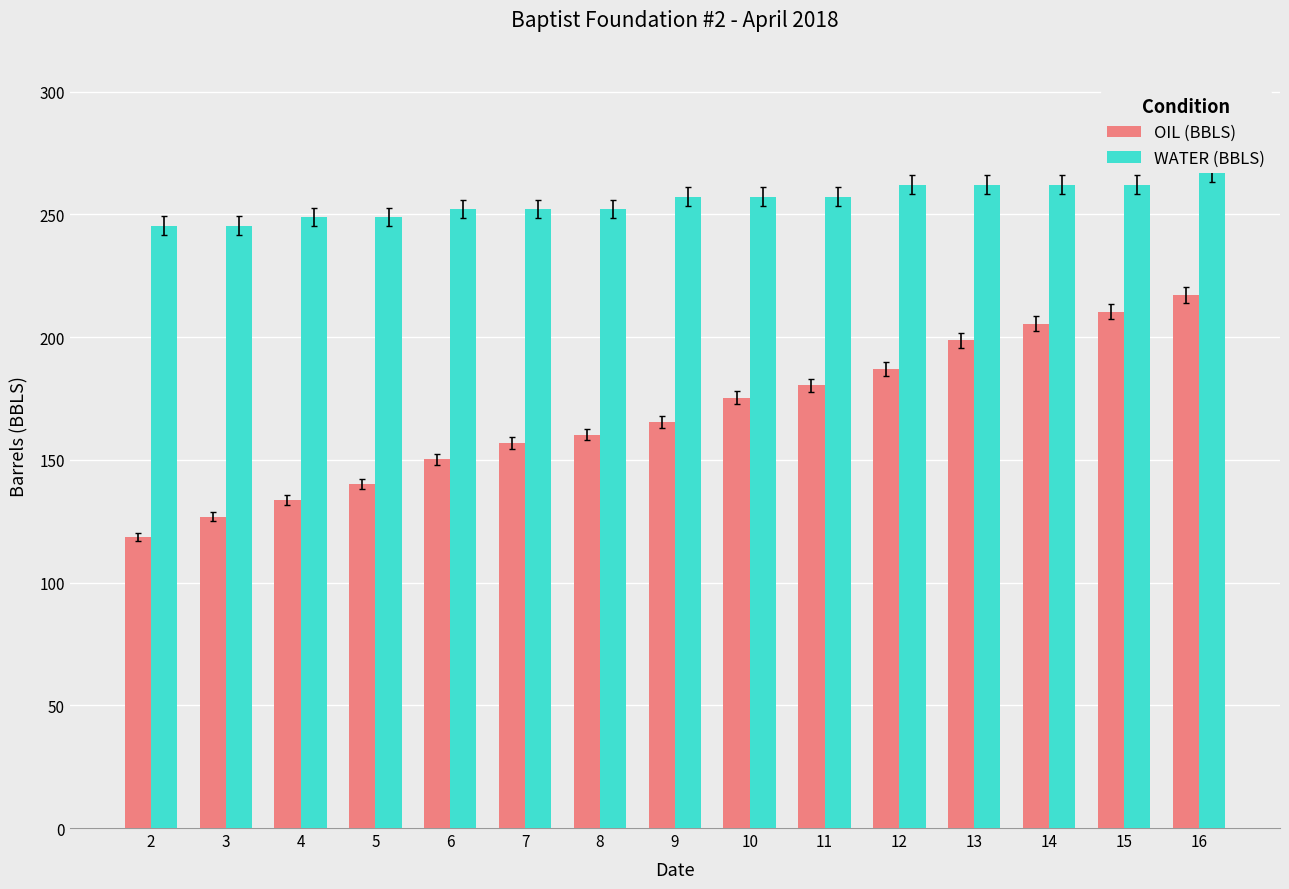

Where does the WATER (BBLS) series first go above 257?

9